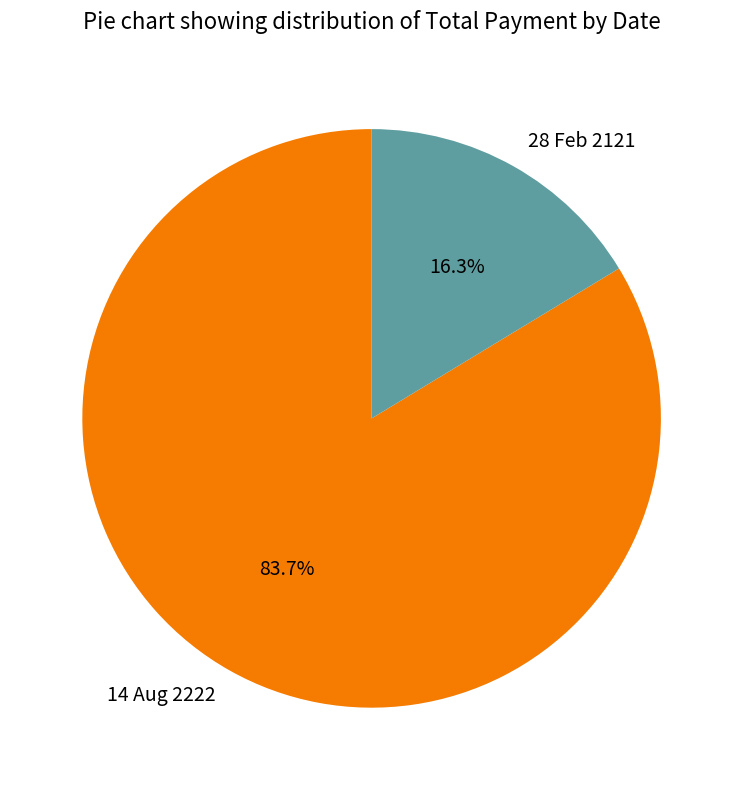

Is it true that 14 Aug 2222 is 84% of the pie?

True